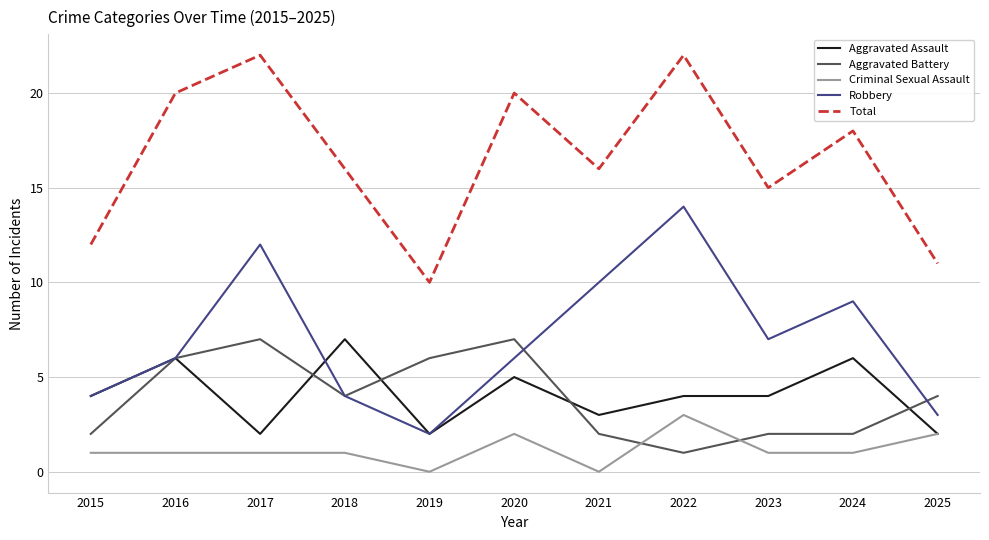

The value of Criminal Sexual Assault at 2022 is 4. True or false?

False